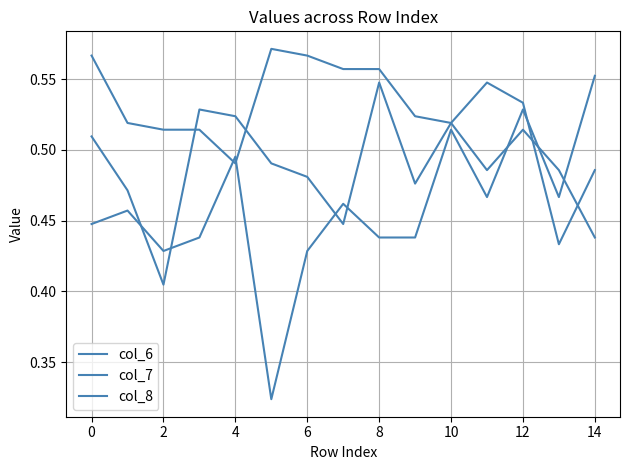

Does the chart display data point markers on the line(s)?

No